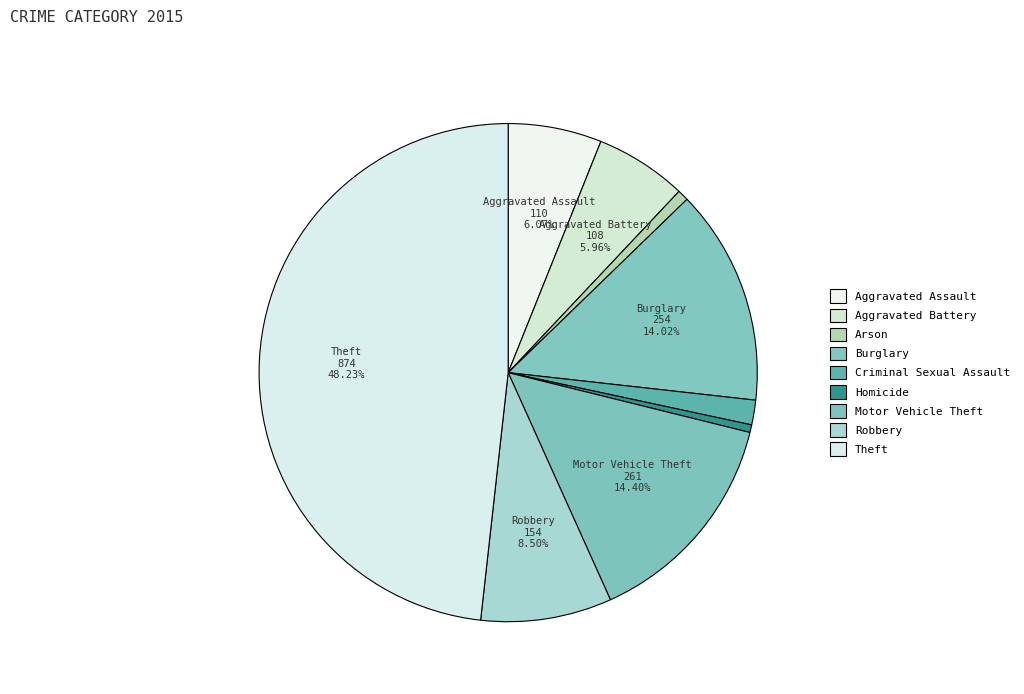

How many segments does this pie chart have?

9